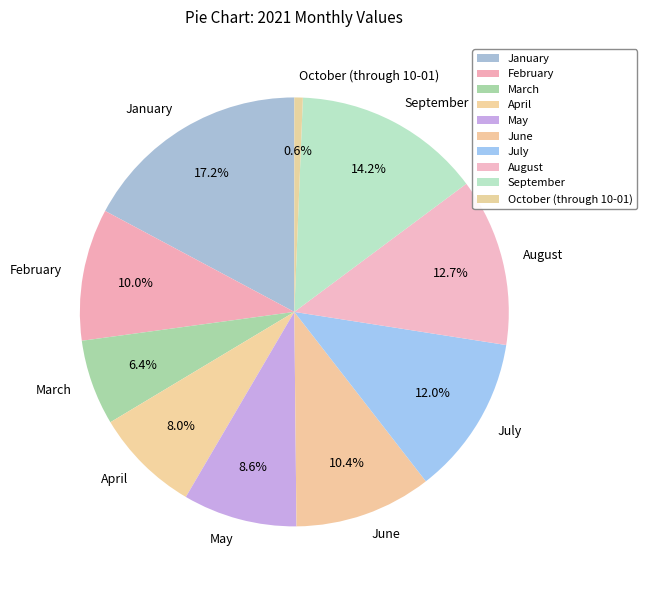

Count the number of slices in the pie.

10